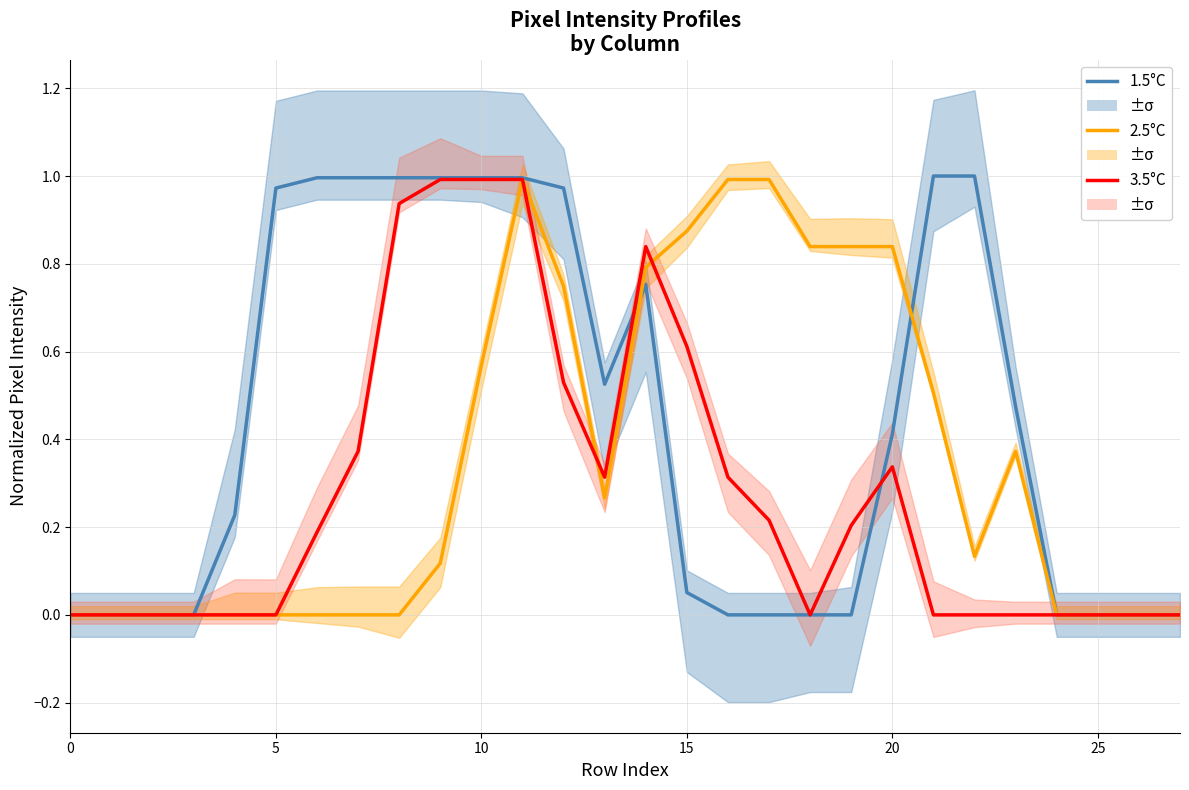

Is this an area chart (filled region under the line)?

No